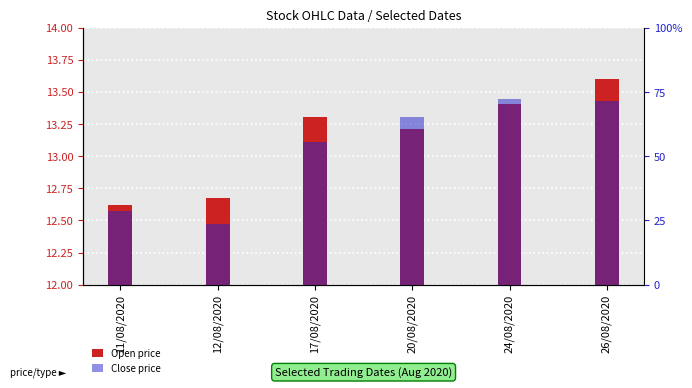

What are all the series names shown in the legend?

Open price, Close price